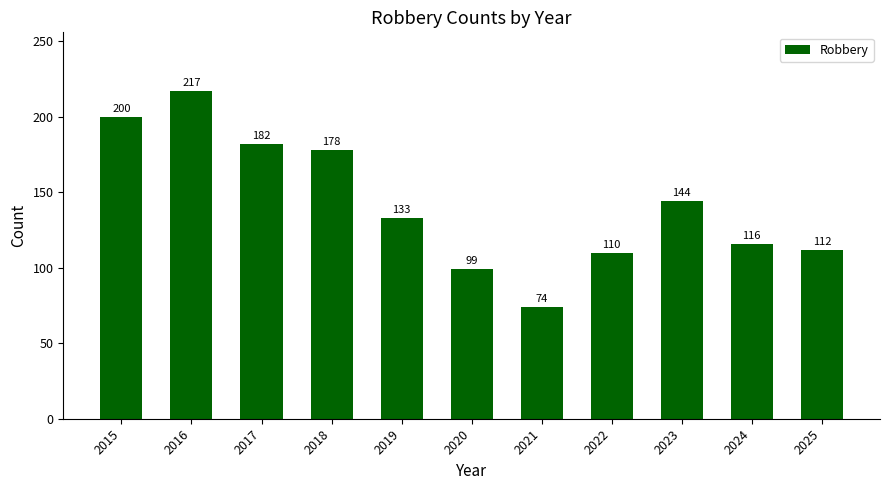

List the labels in order of value, largest first.

2016, 2015, 2017, 2018, 2023, 2019, 2024, 2025, 2022, 2020, 2021